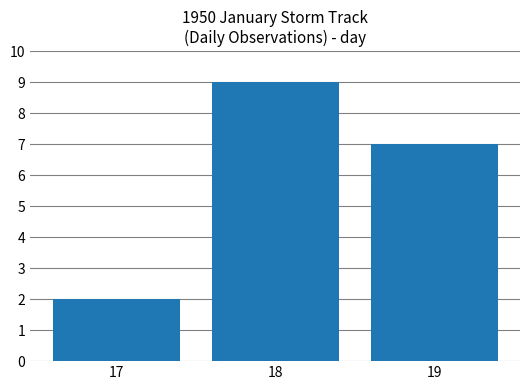

List the labels in order of value, smallest first.

17, 19, 18